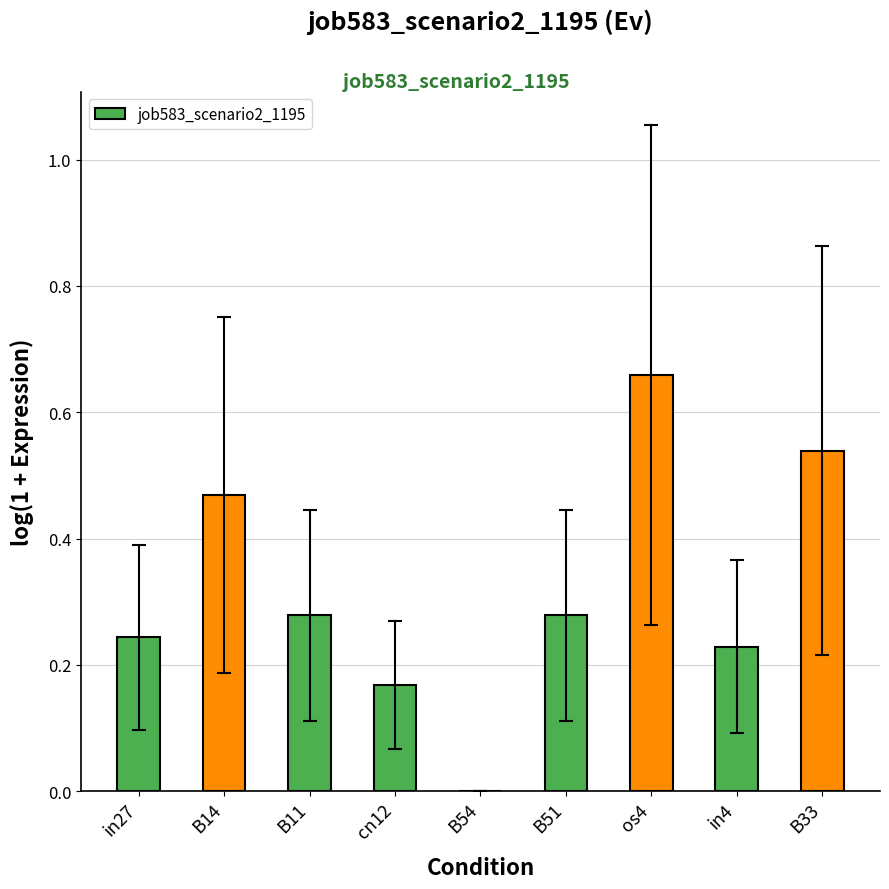

Are the bars horizontal?

No